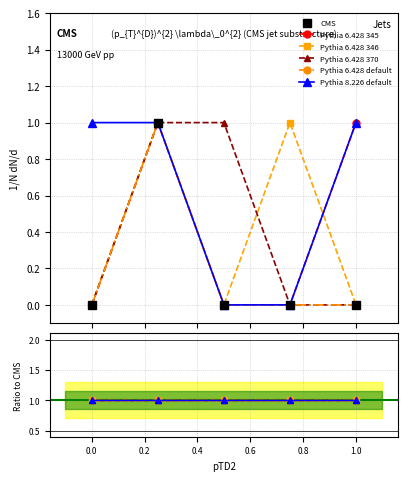

True or false: CMS and Pythia 6.428 345 intersect in this chart.

False